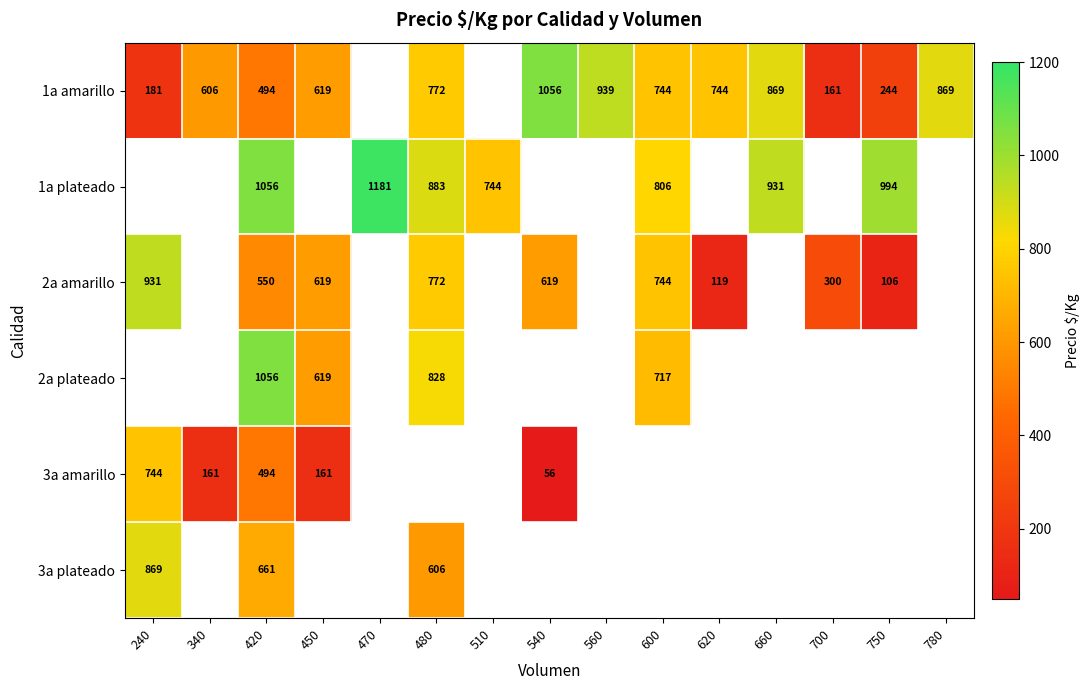

Which has a higher value, 560 or 660?

560